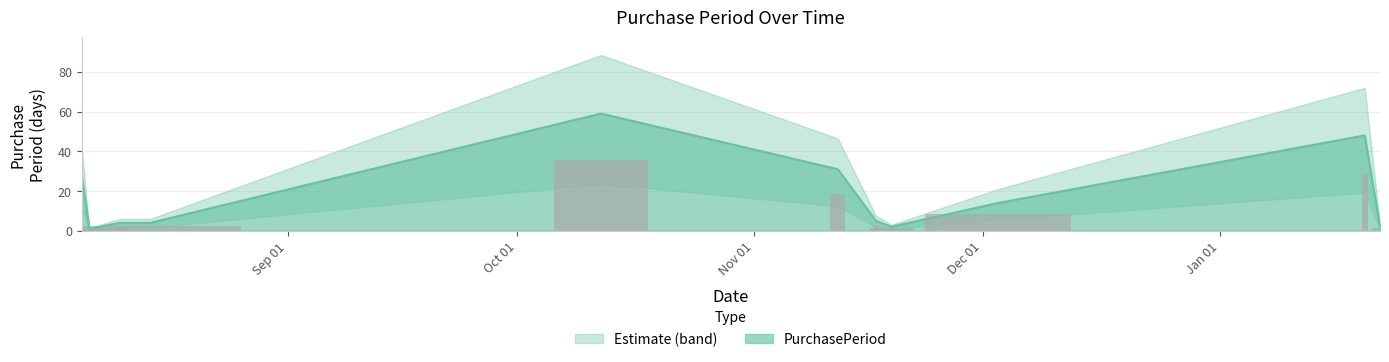

What is the change in value from 2015-08-06 to 2016-01-20?

+47